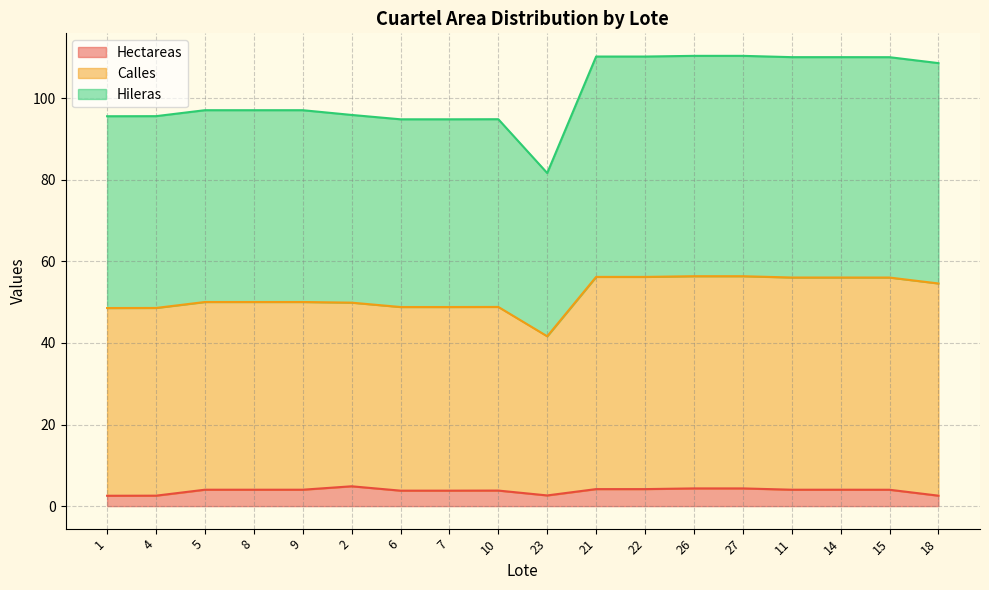

What is the label of the 8th point from the right?

21